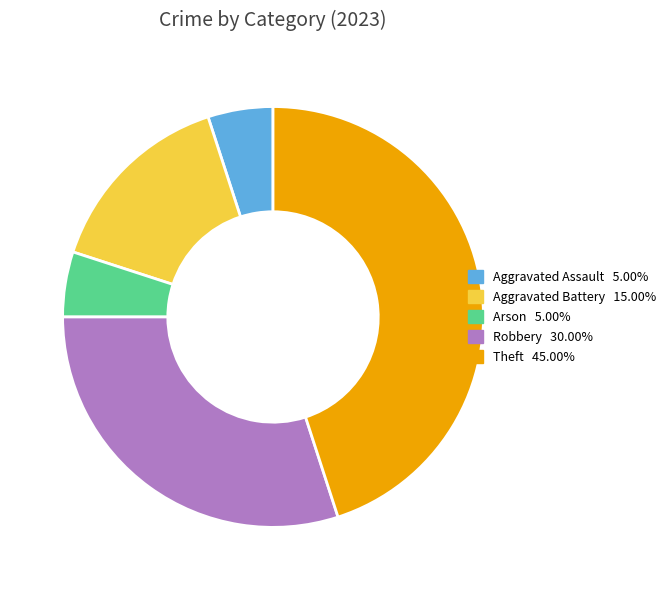

How many segments does this pie chart have?

5